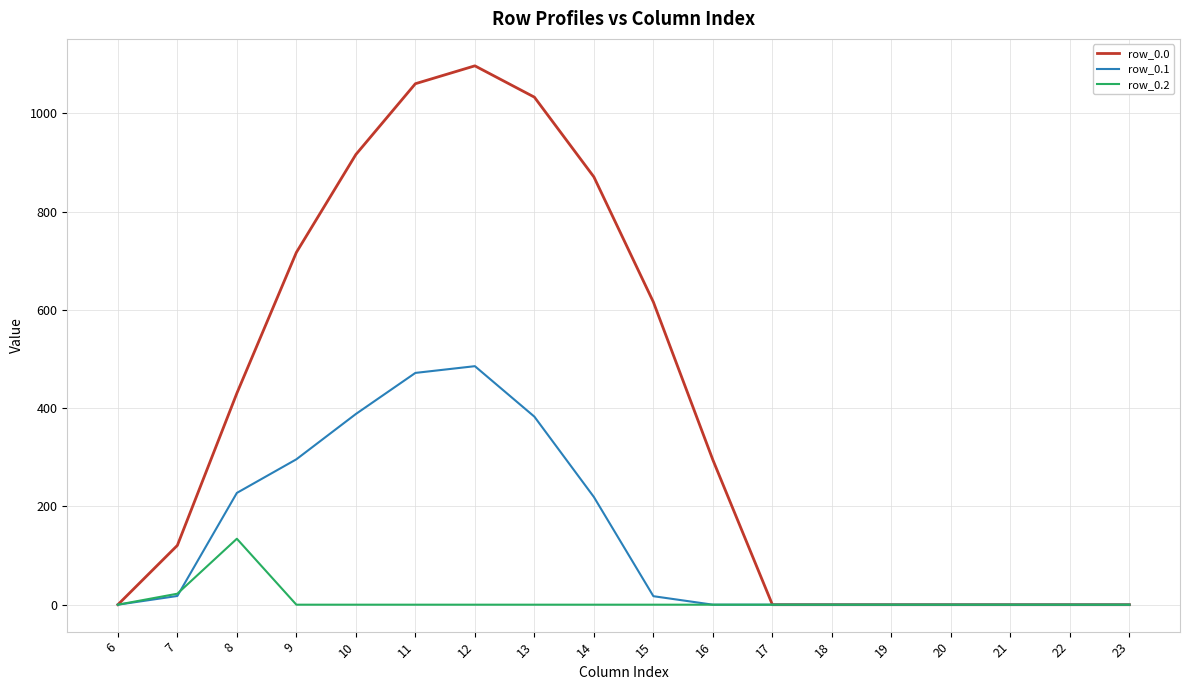

Is it true that row_0.2 equals 0.0 at 11?

True